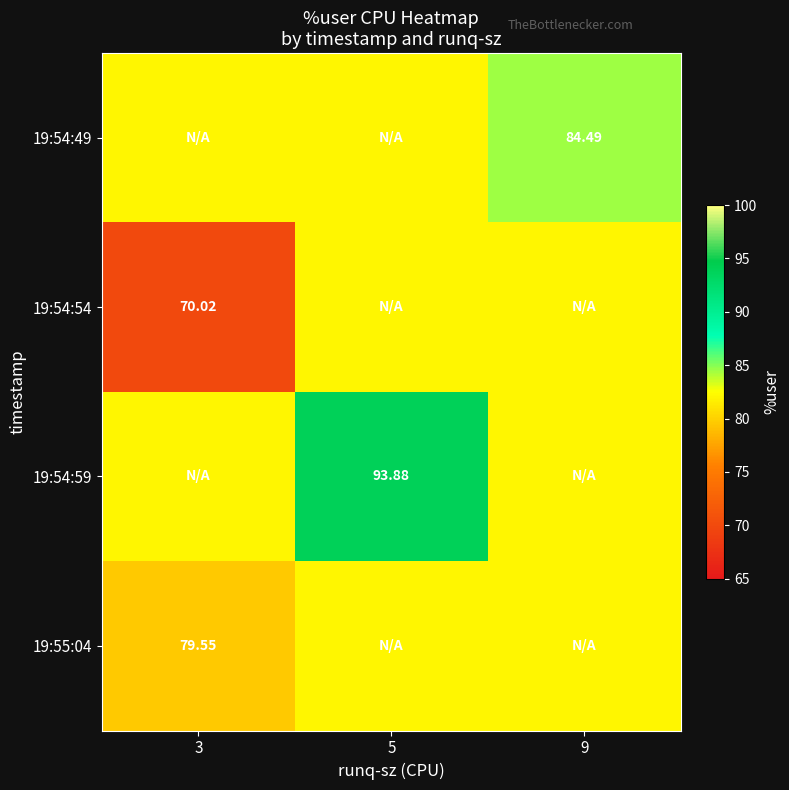

At which label does 19:54:54 first exceed 81?

5